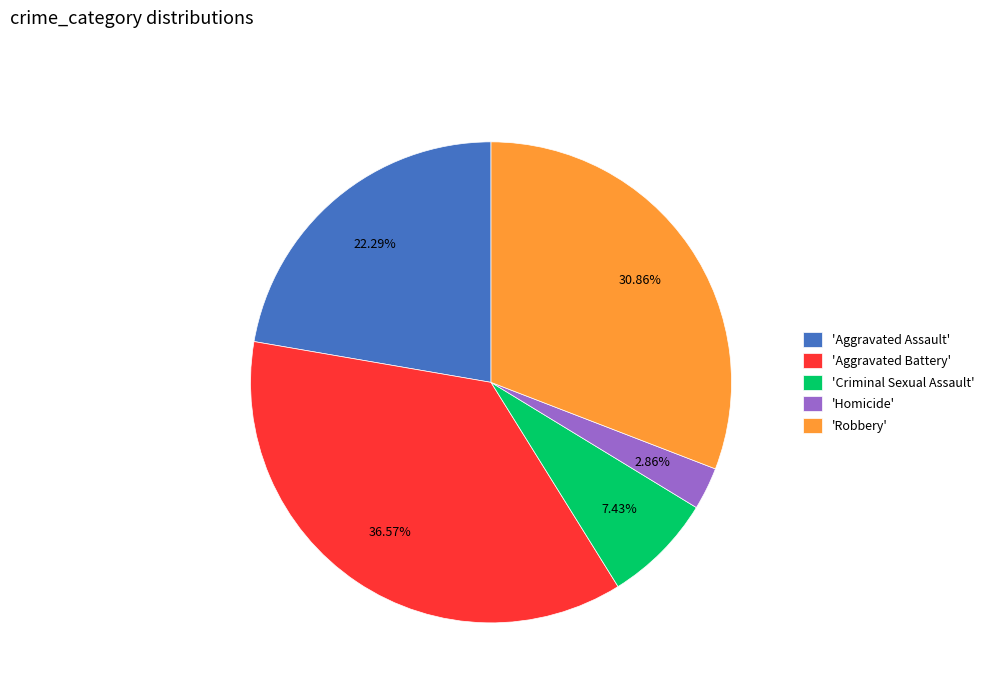

Between 'Homicide' and 'Criminal Sexual Assault', which is larger?

'Criminal Sexual Assault'